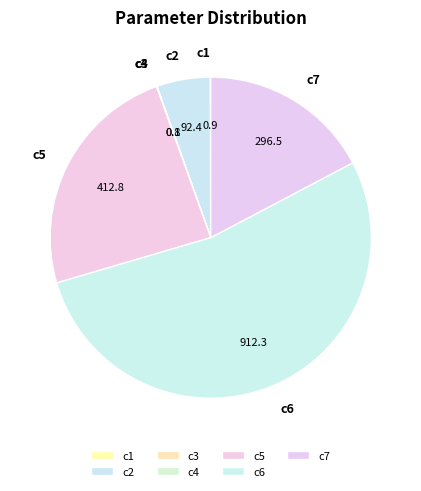

Is it true that c2 is 5% of the pie?

True